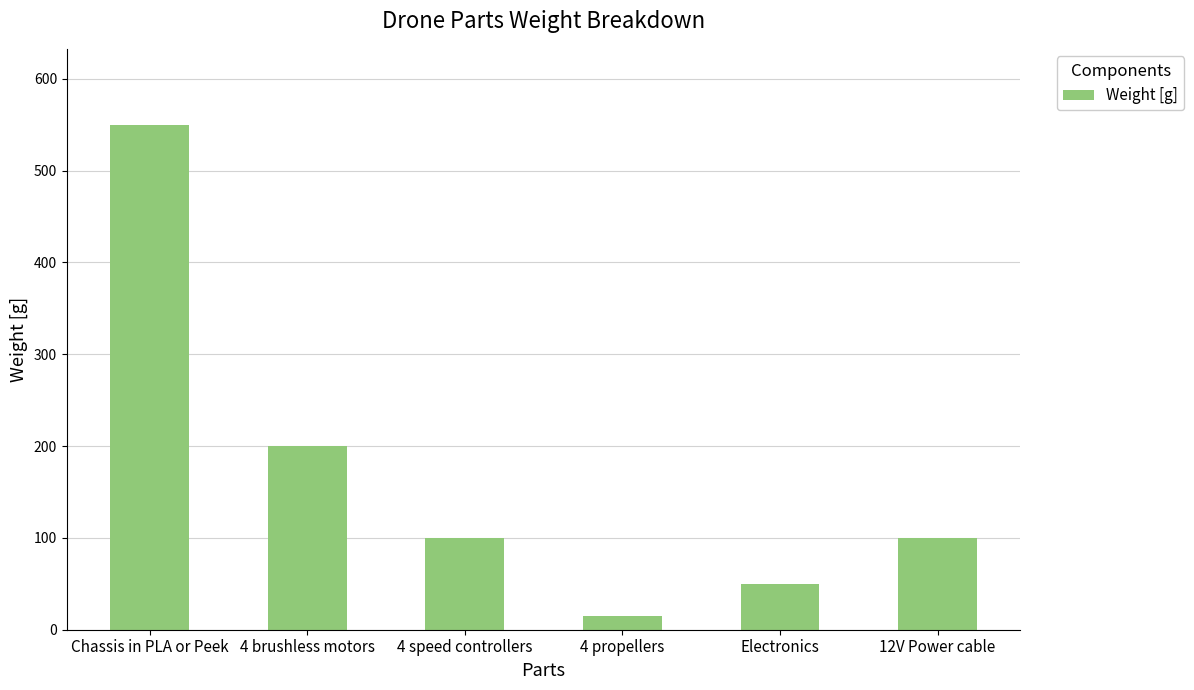

What is the ratio of the value at 4 brushless motors to the value at Chassis in PLA or Peek?

0.4